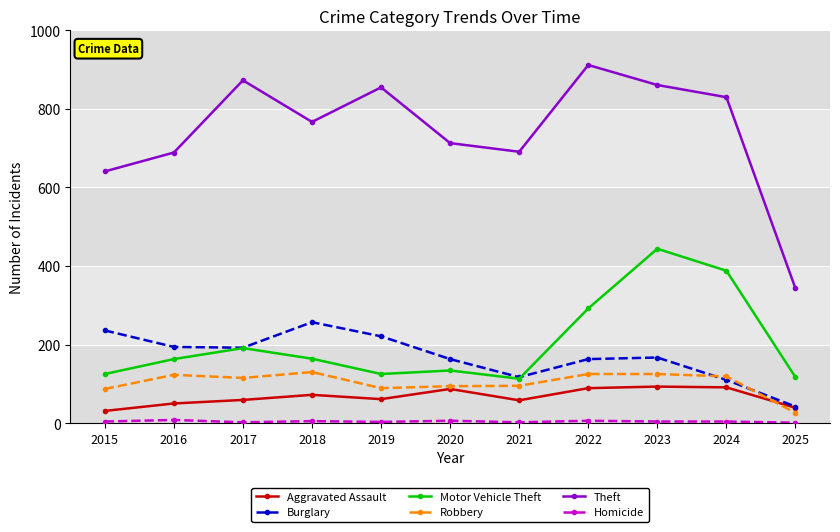

True or false: Theft has more than 2 points higher than both neighbors.

True